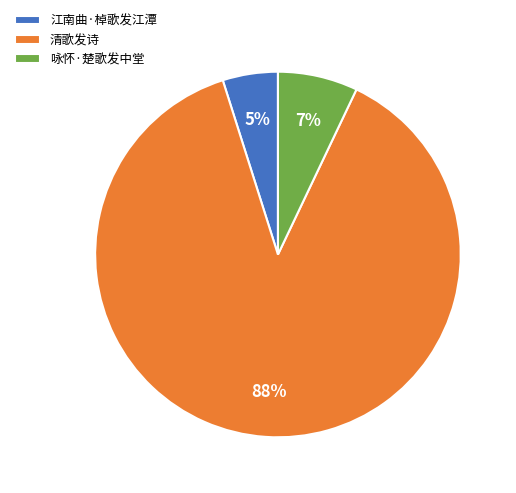

Is it true that 清歌发诗 is 99% of the pie?

False